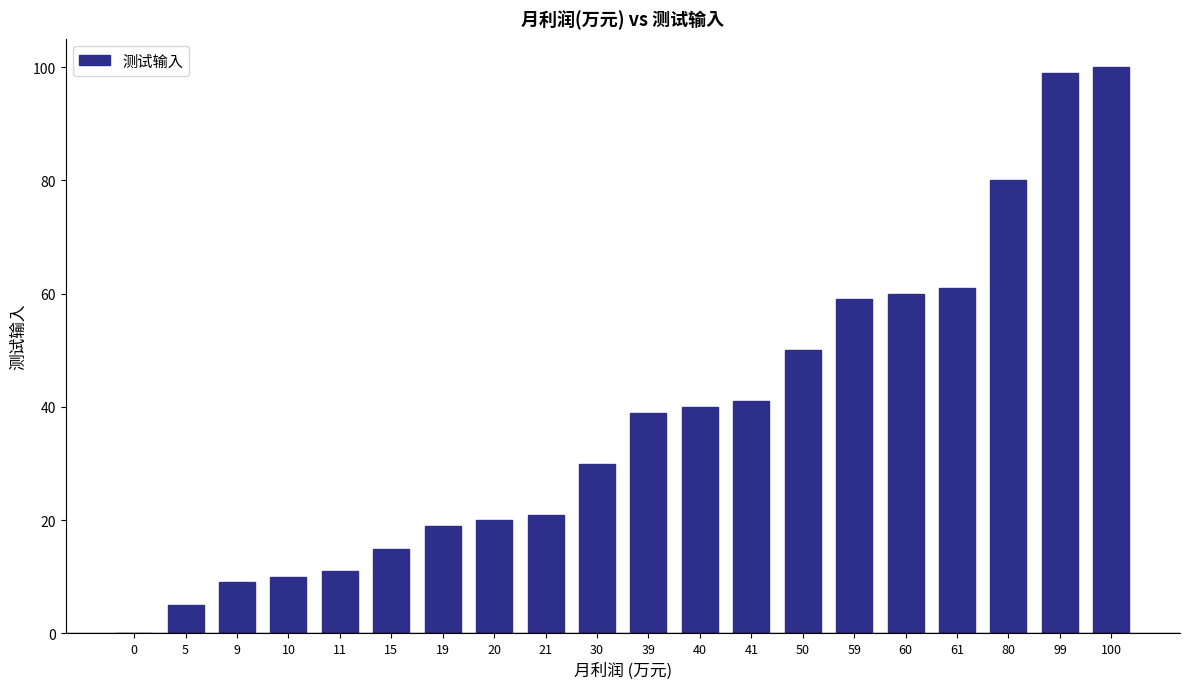

How many positive values are there?

19